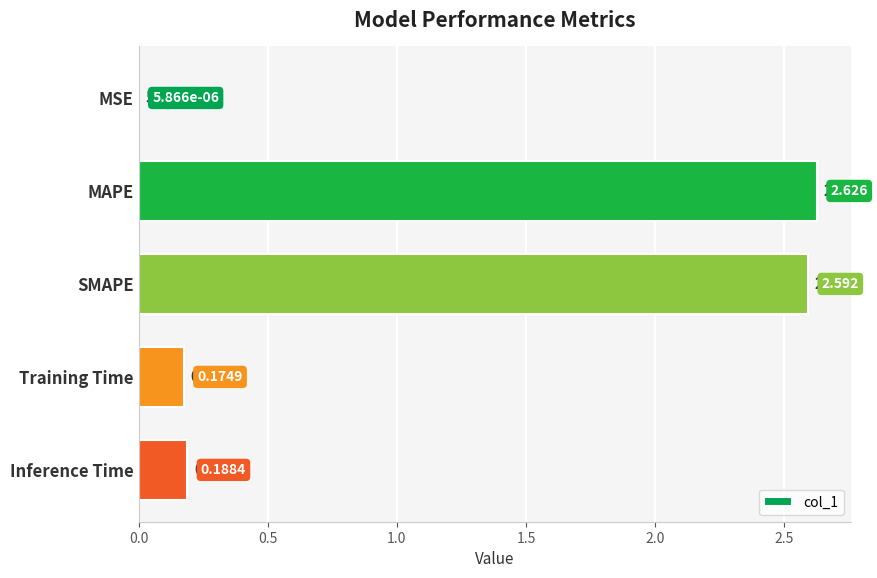

Between MAPE and MSE, which is larger?

MAPE